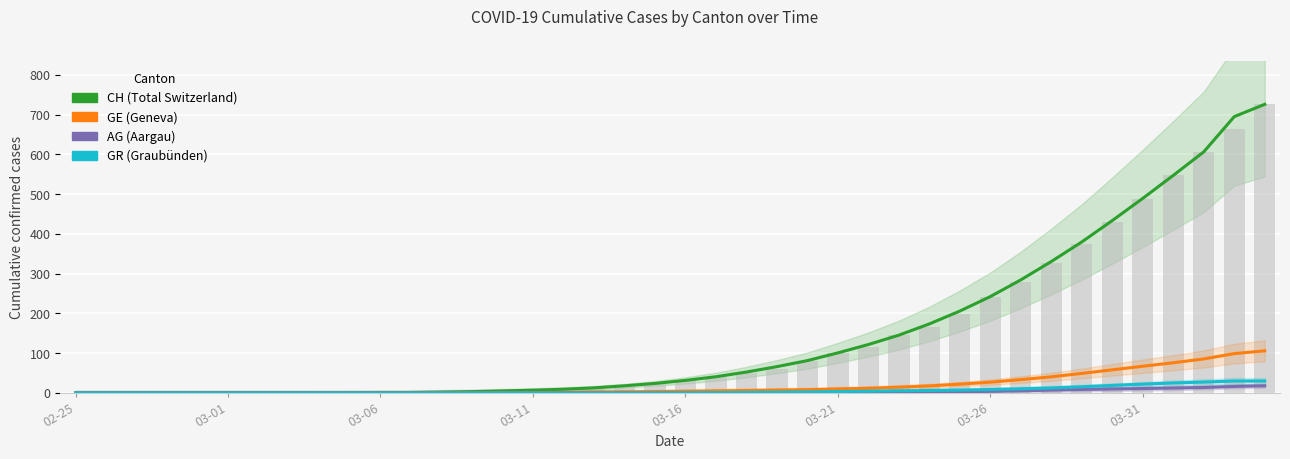

Which series has the largest total across all categories?

CH